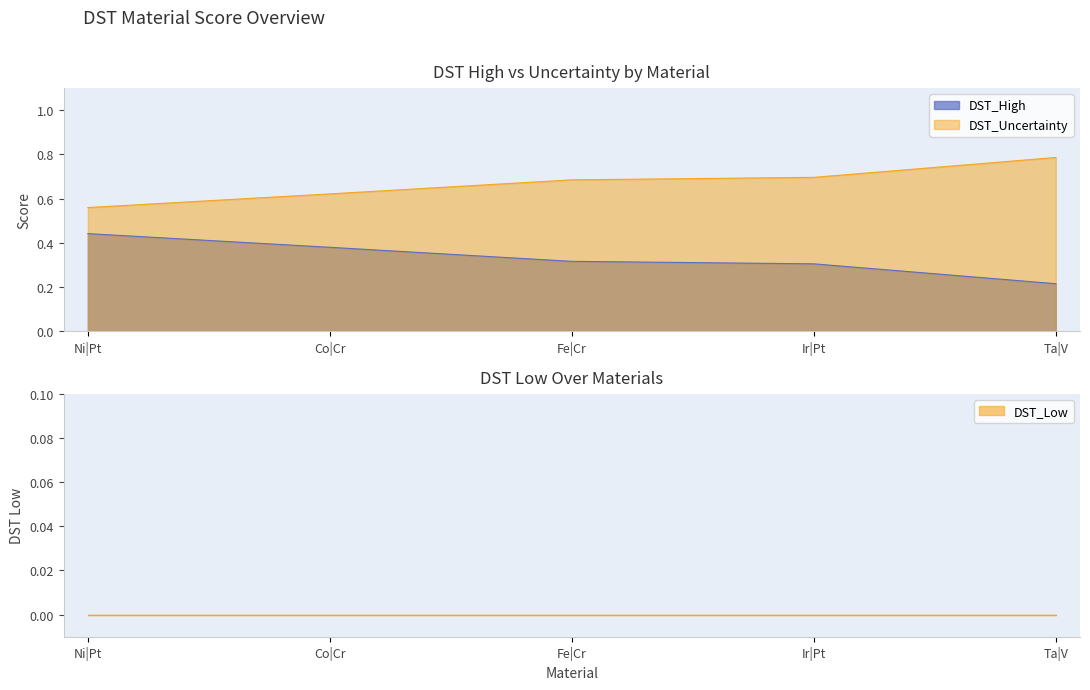

True or false: DST_Uncertainty and DST_High intersect in this chart.

False